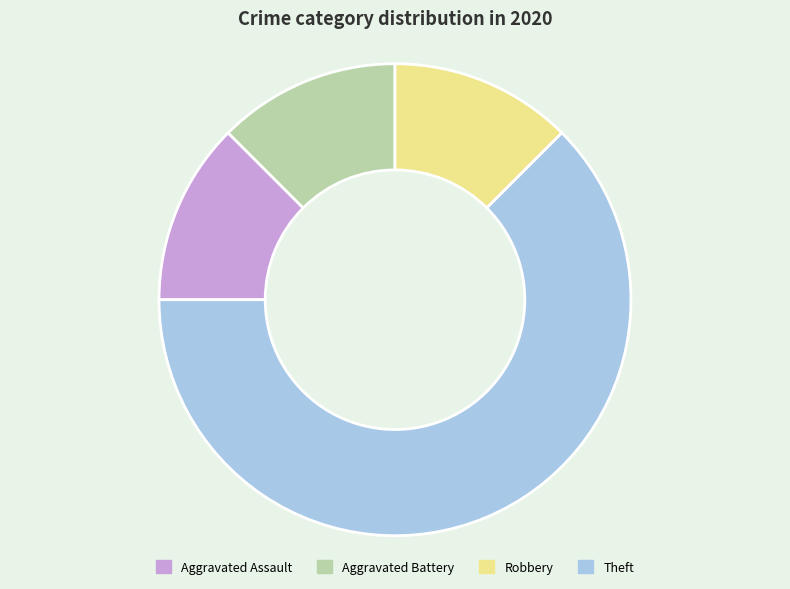

Does any single category account for the majority?

Yes